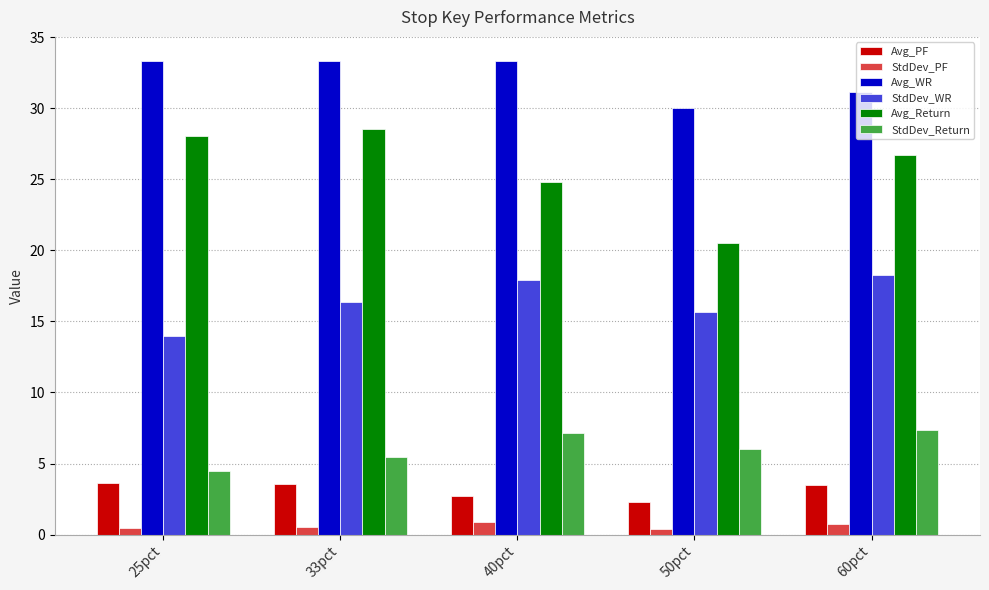

What is the average value of the Avg_WR series?

32.2